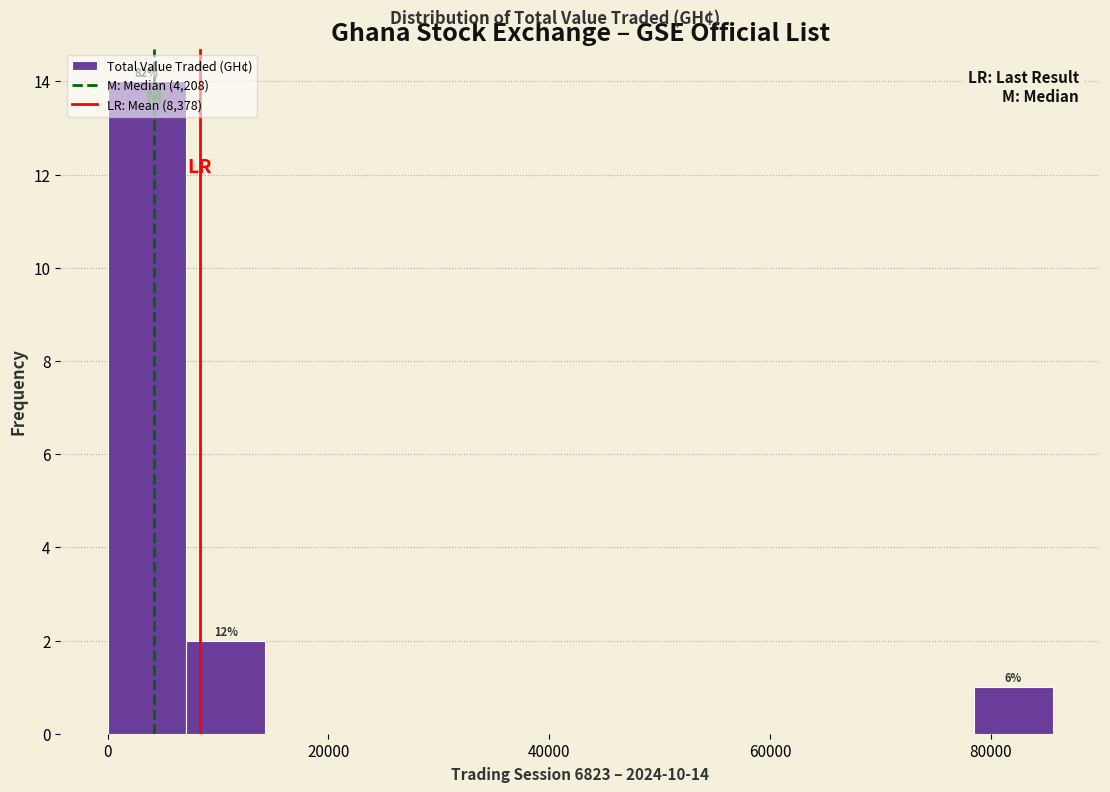

Read against the x-axis, roughly where is the centre of the tallest bar?

4000